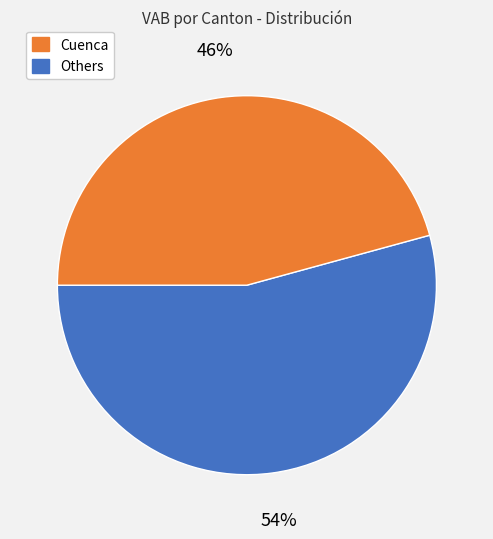

How many slices are in this pie chart?

2